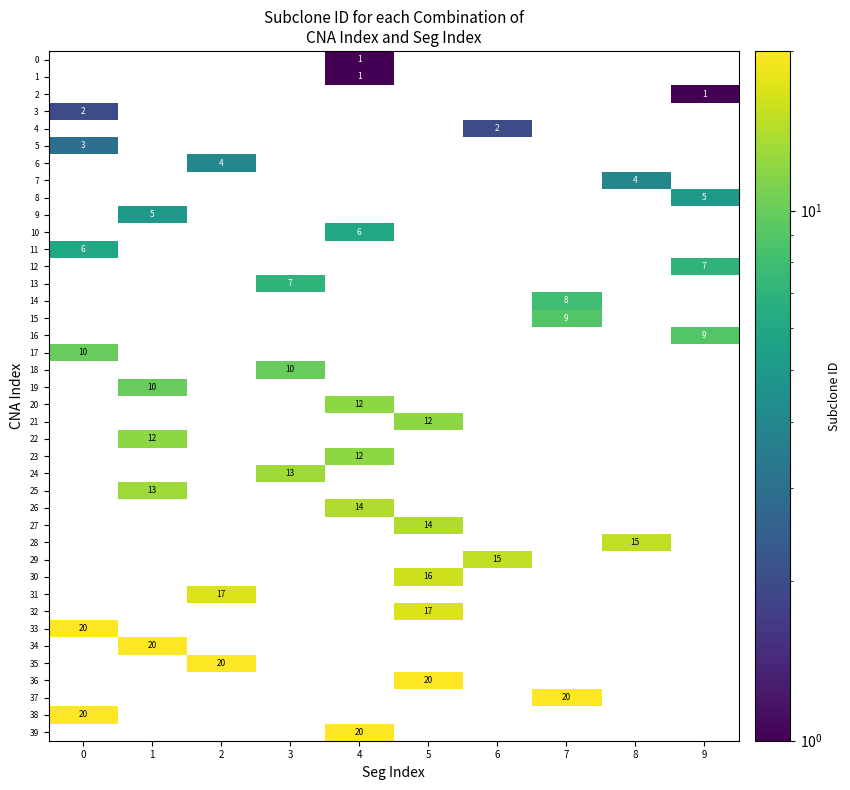

The value of 0 at 4 is 1. True or false?

True